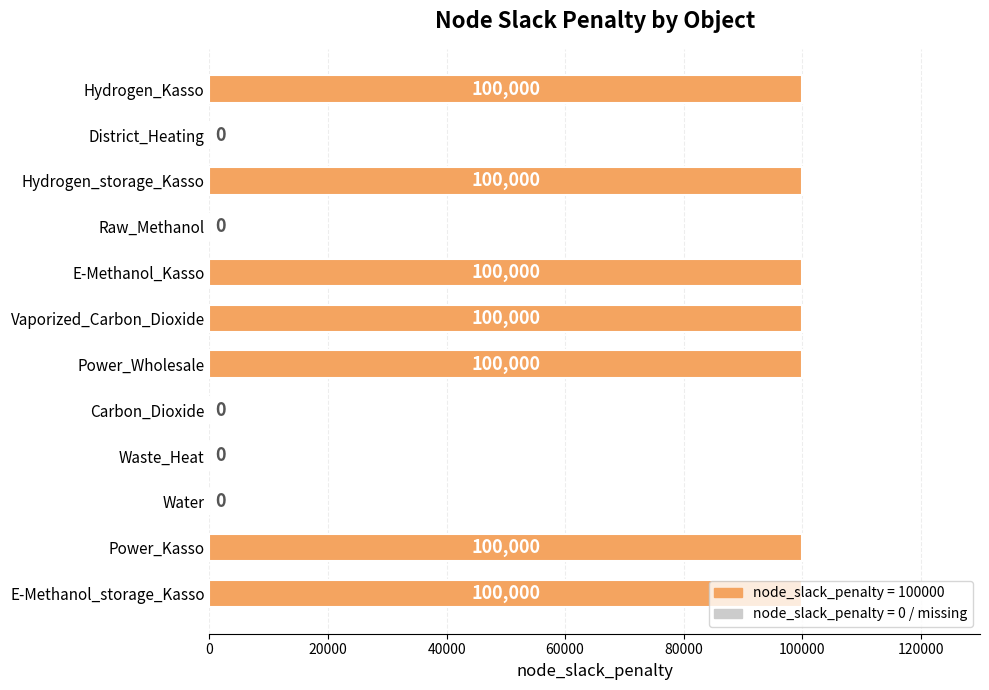

What is the maximum value shown in the chart?

100000